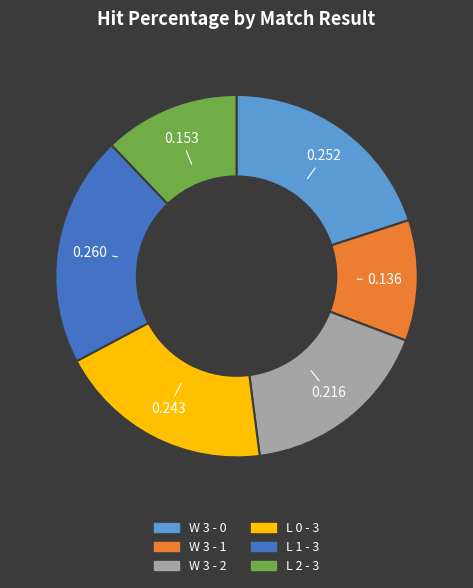

Is there a majority slice in this chart?

No